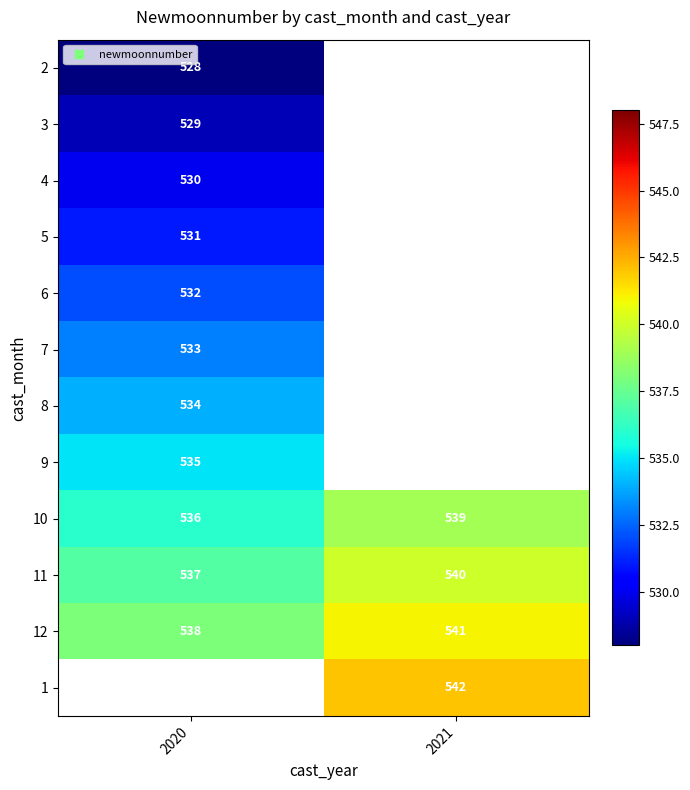

How many values in 6 are above zero?

1